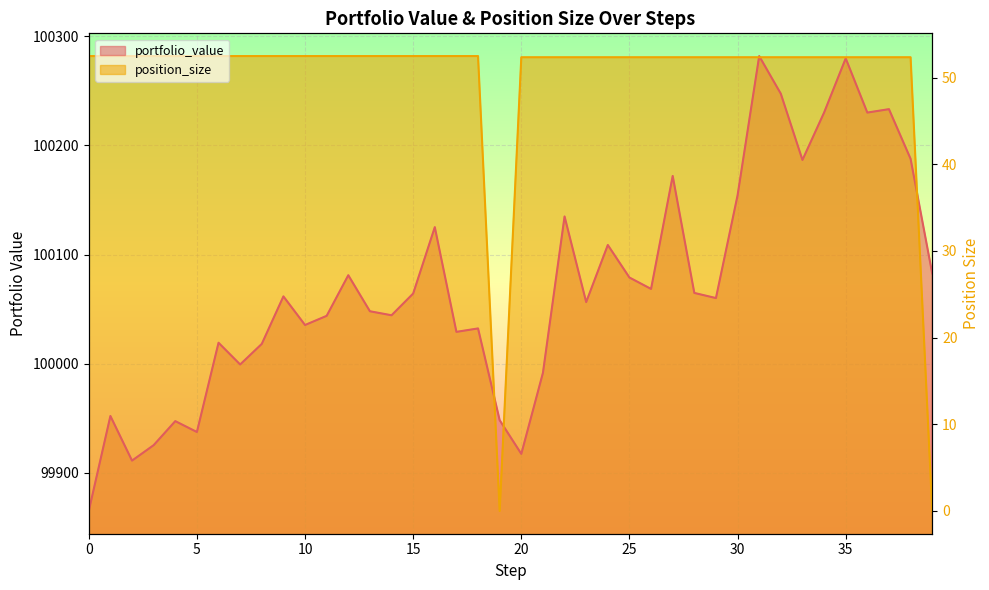

At 18, list the series in order from largest to smallest.

position_size, portfolio_value